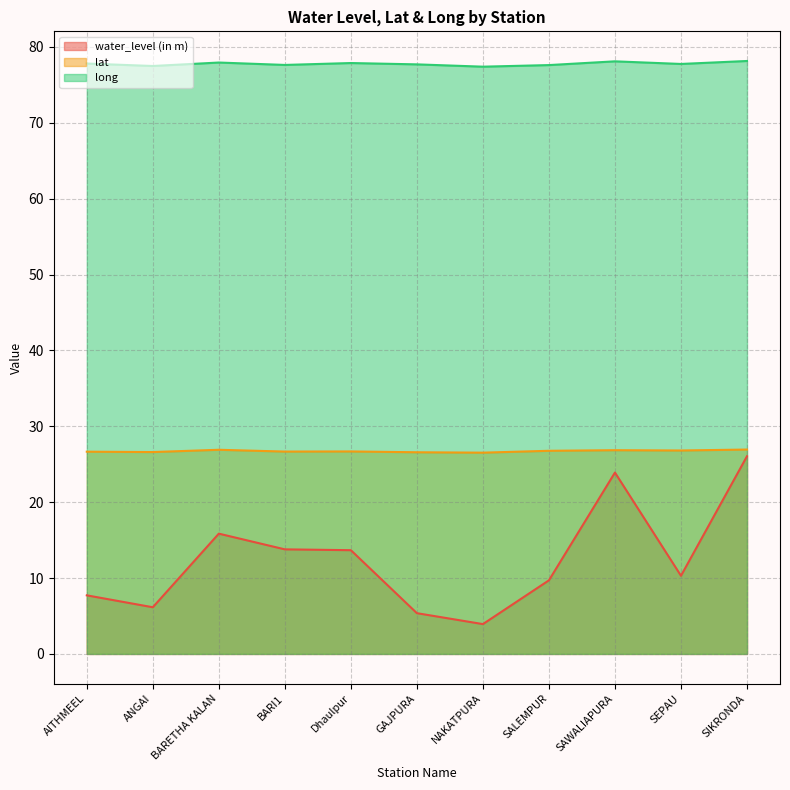

At which category does lat reach its first local valley?

ANGAI